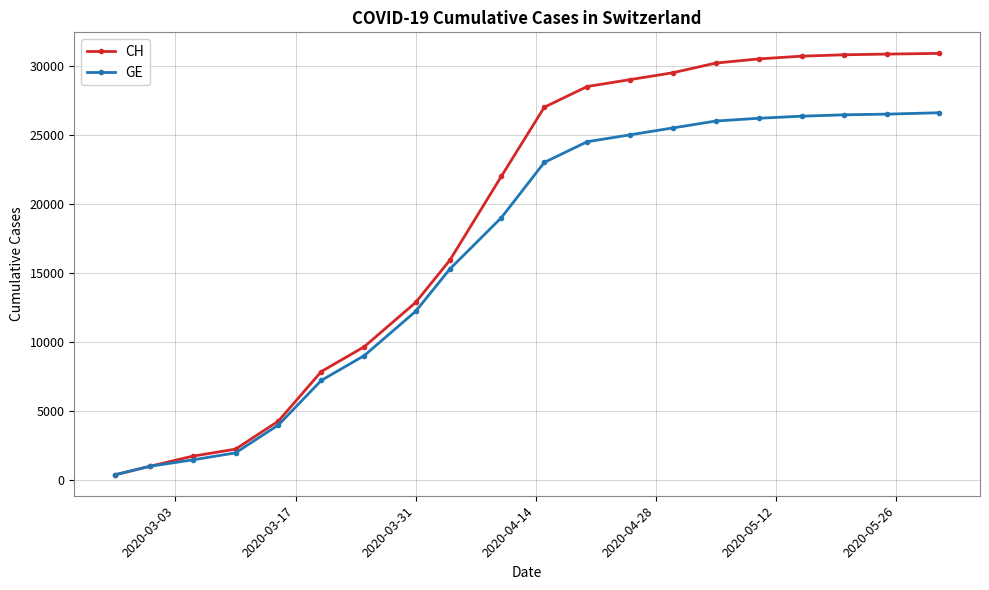

Which series has the widest spread of values?

CH